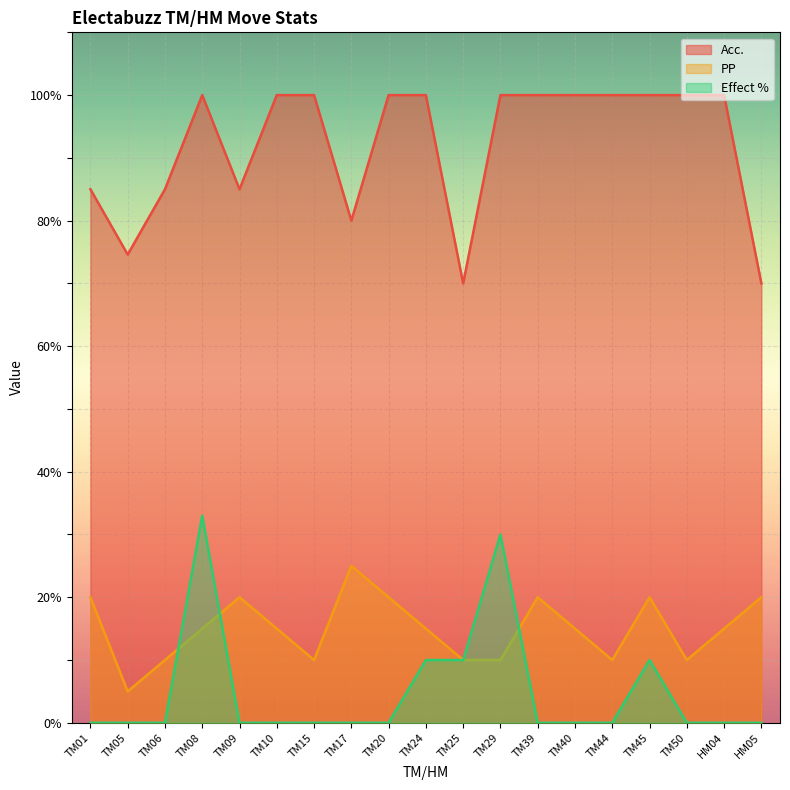

Which has a higher value, TM09 or HM04?

HM04